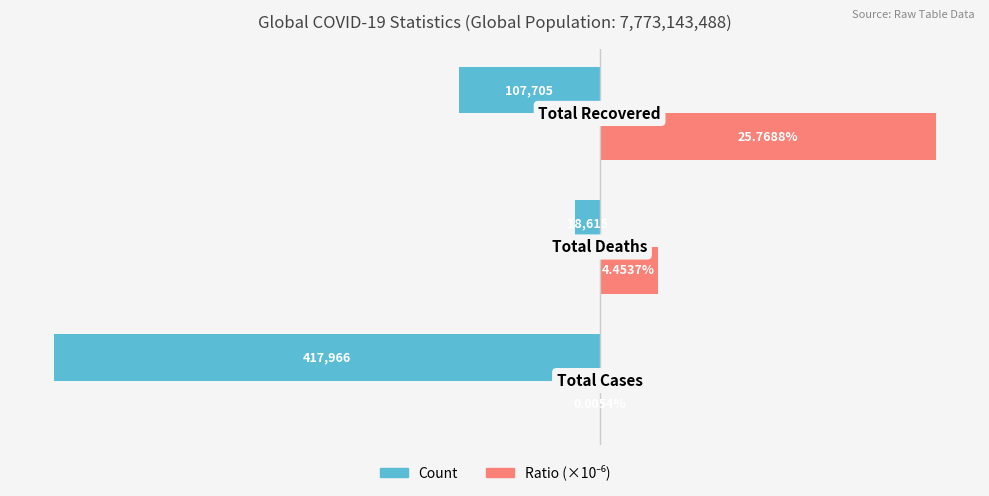

Reading left to right, list all the values displayed in this chart.

Count: -417966.0	-18615.0	-107705.0
Ratio (×10⁻⁶): 53.8	44537.1	257688.4